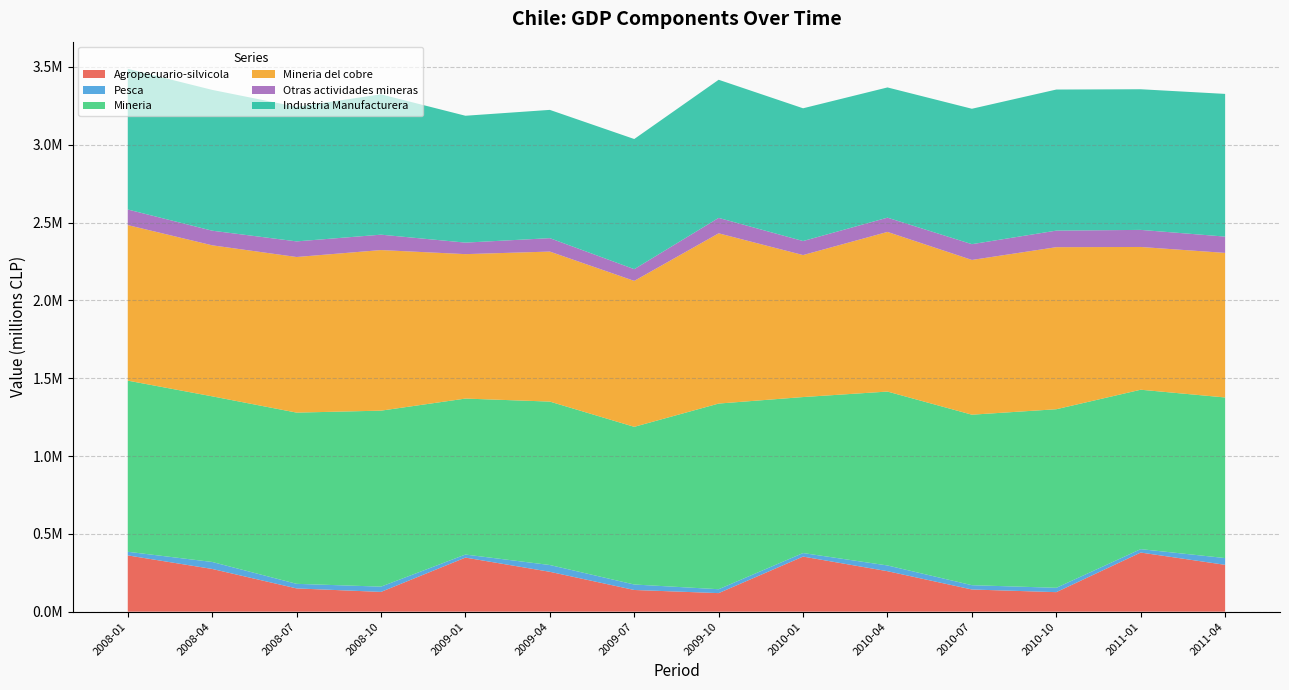

Reading left to right, transcribe all the data shown in this chart.

Agropecuario-silvicola: 361540	274453	149409	126905	347432	256137	139341	119167	353910	259990	142439	125342	379874	300925
Pesca: 23389	44886	29409	33888	19633	43615	35182	25055	22769	36895	27685	27960	21919	43513
Mineria: 1099630	1064341	1100232	1130826	1002183	1050139	1013166	1192998	1002360	1117418	1095556	1147499	1024314	1031937
Mineria del cobre: 999589	970430	999880	1031893	928154	963956	937743	1093911	912348	1025876	994337	1041319	917317	928975
Otras actividades mineras: 100041	93911	100352	98933	74029	86184	75423	99087	90128	91547	101386	106358	109707	104754
Industria Manufacturera: 904049	904772	864712	901645	815178	824281	836261	887581	853032	836842	870151	906523	903763	916892